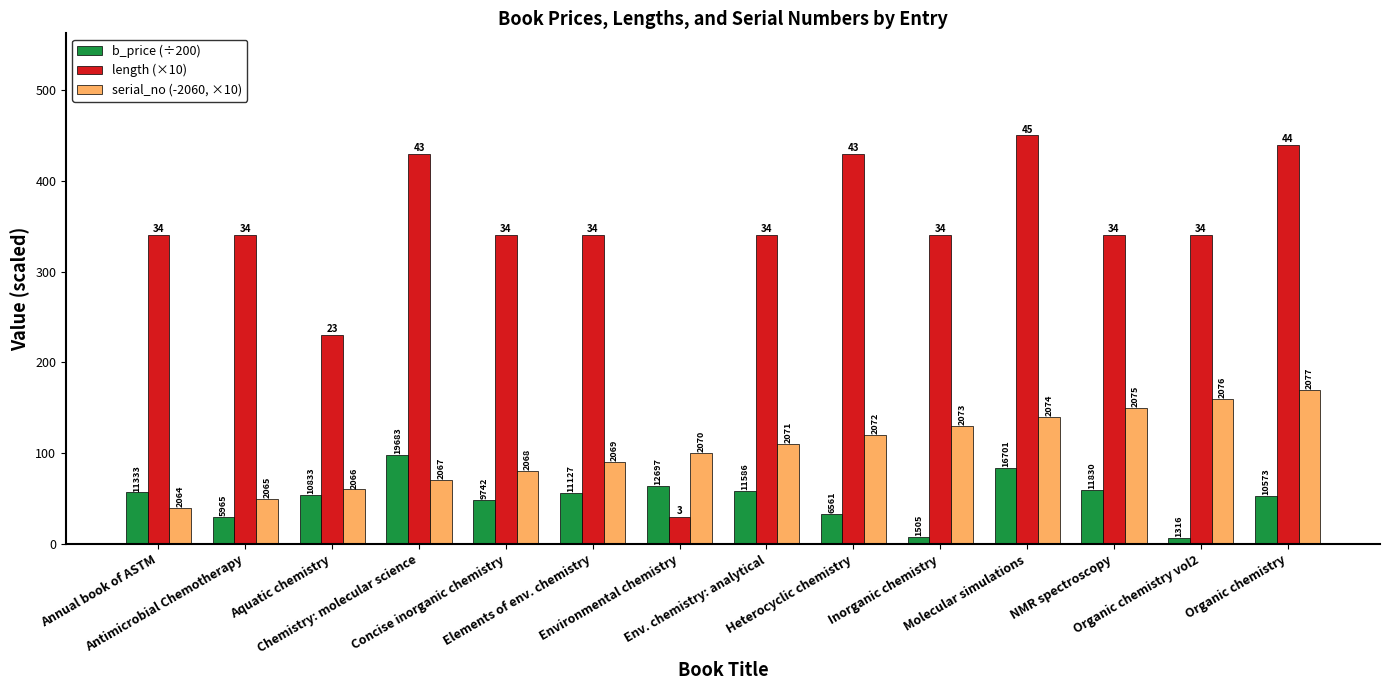

How many groups of bars are there?

14